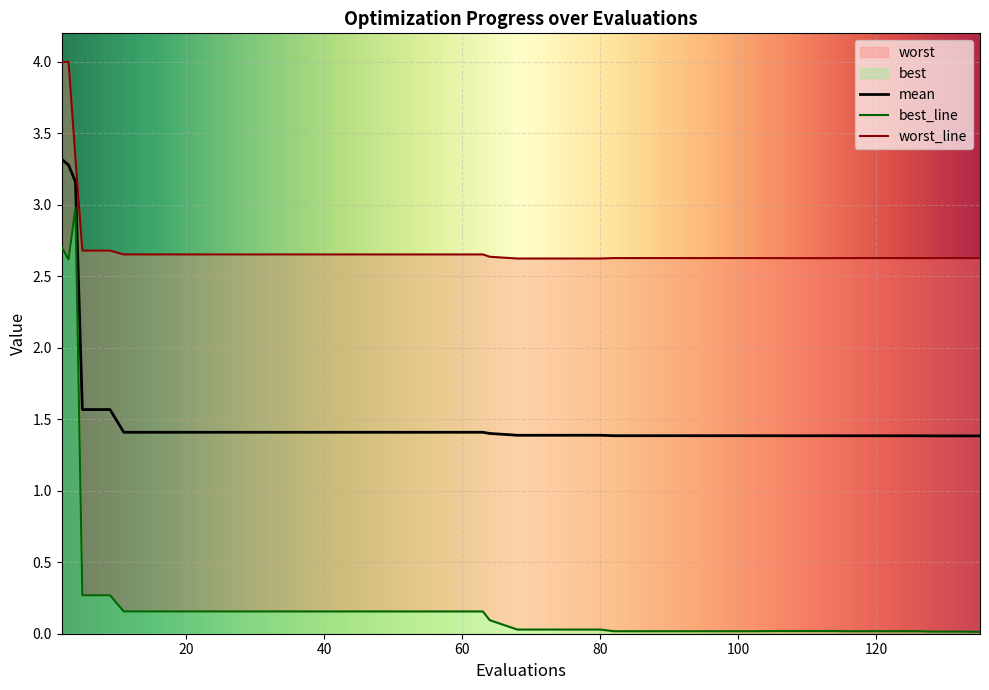

What is the value of the mean point at the 30th from the left?

1.4